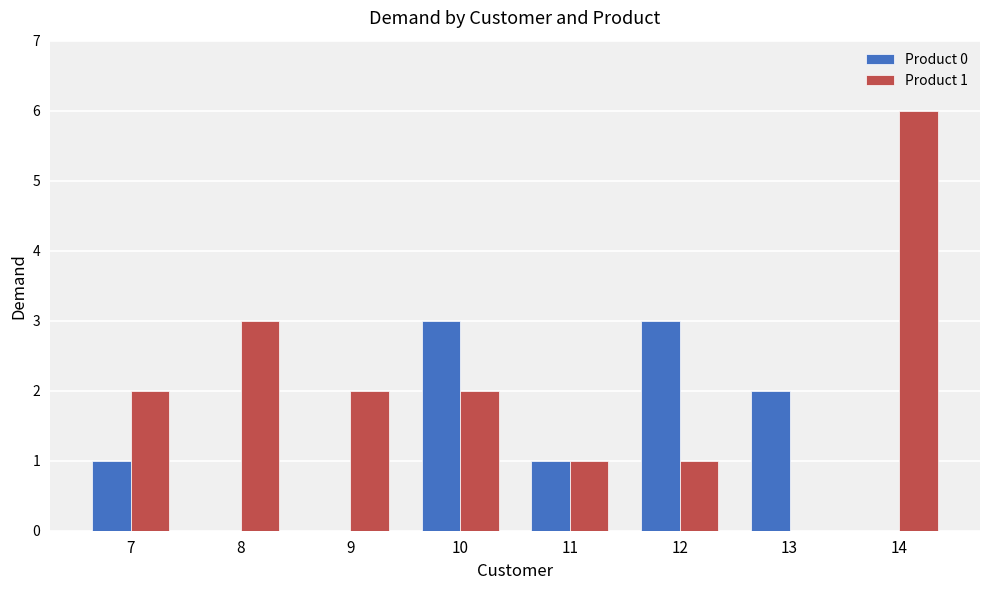

Between 10 and 13, which series saw the biggest shift?

Product 1